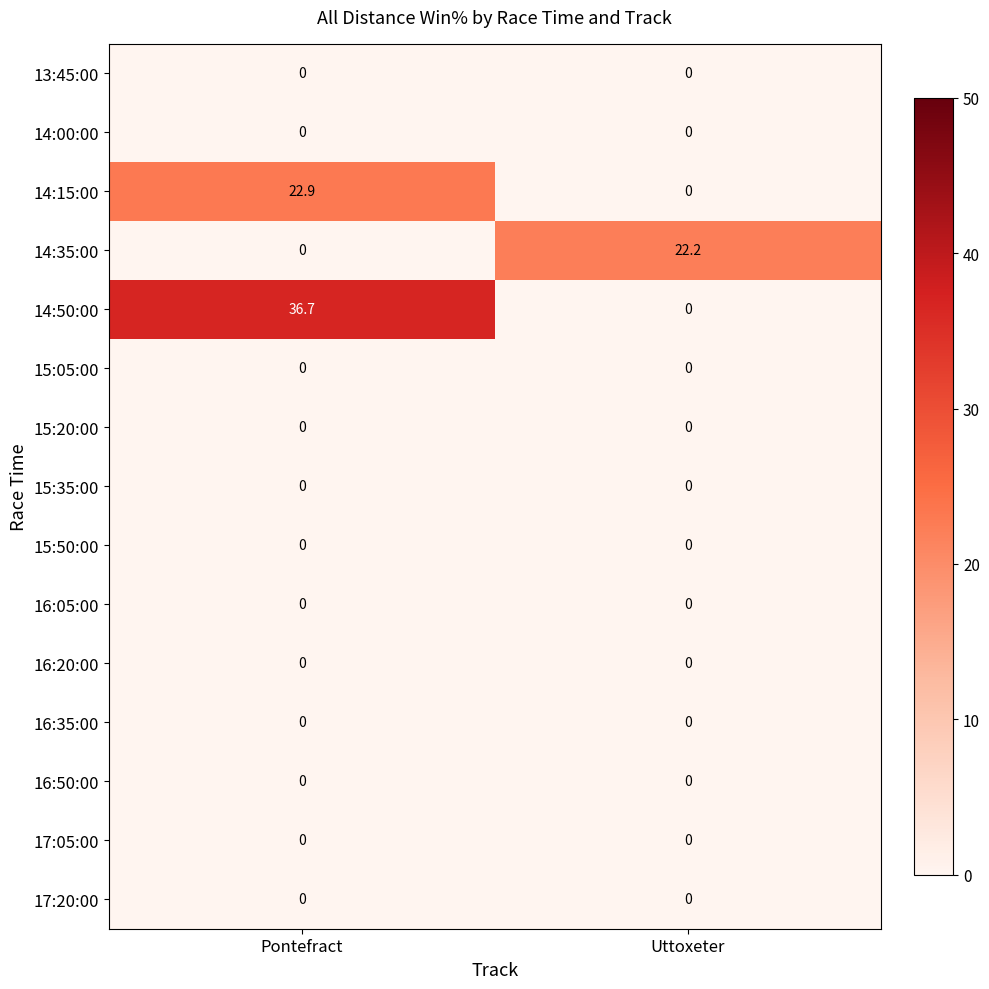

At which label does 14:35:00 reach its peak?

Uttoxeter